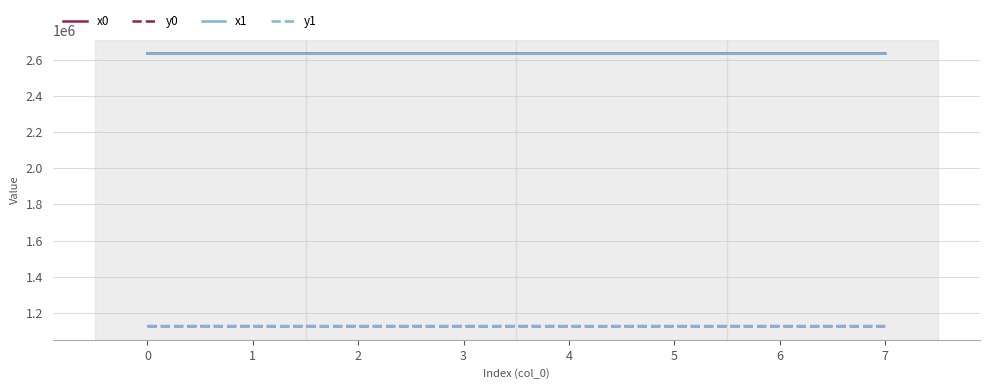

Does the chart display data point markers on the line(s)?

No